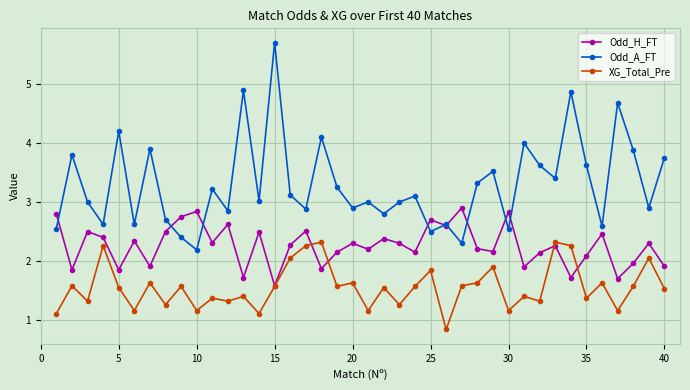

At how many categories does at least one series exceed 1?

40